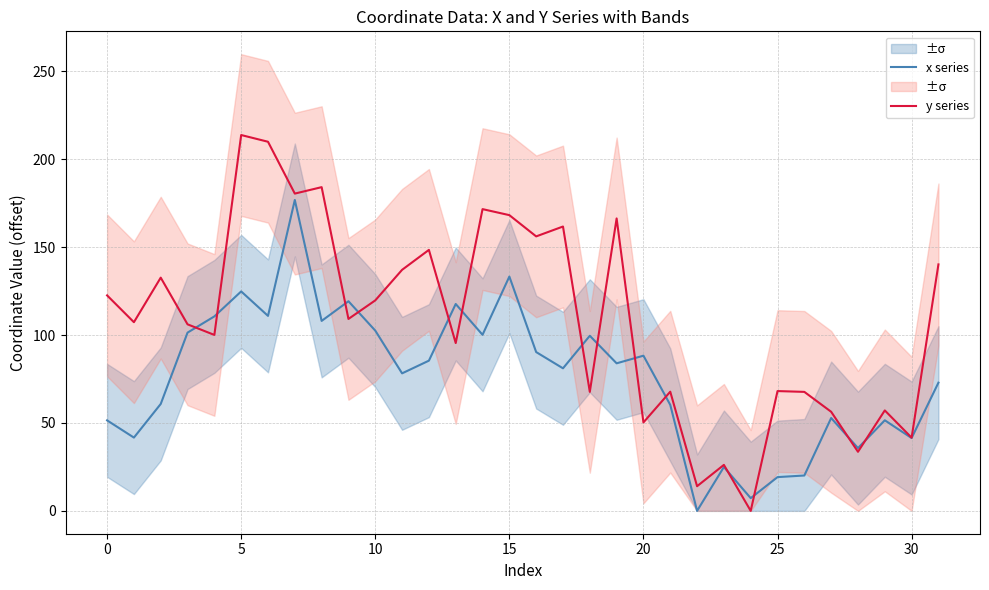

True or false: y series has more than 2 interior local peaks.

True